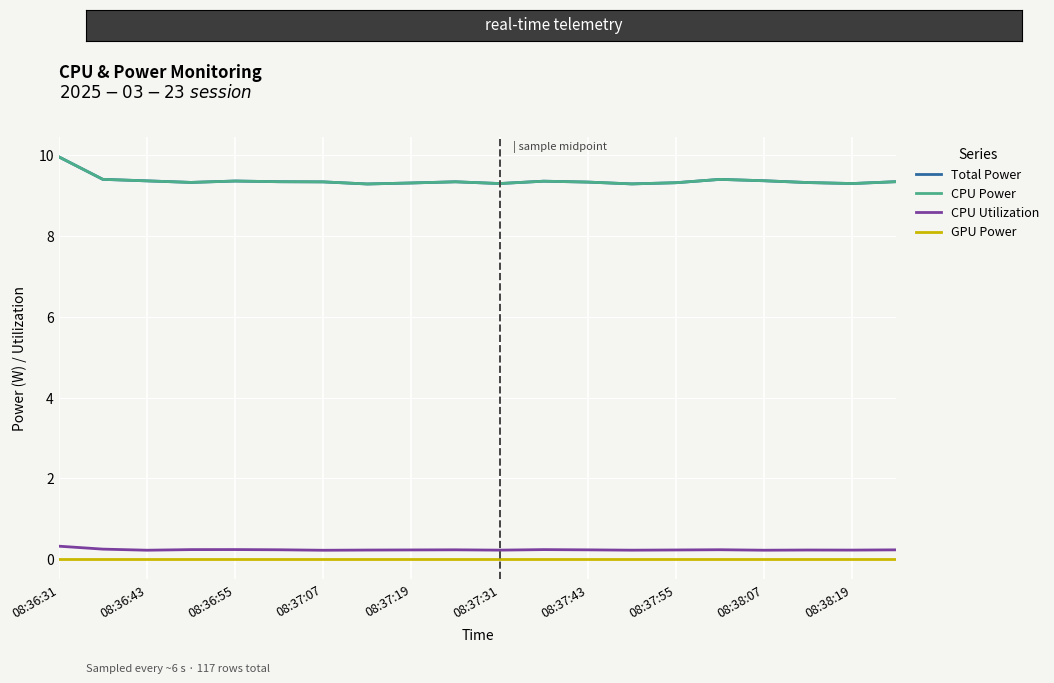

What is the average value of the CPU Utilization series?

0.2